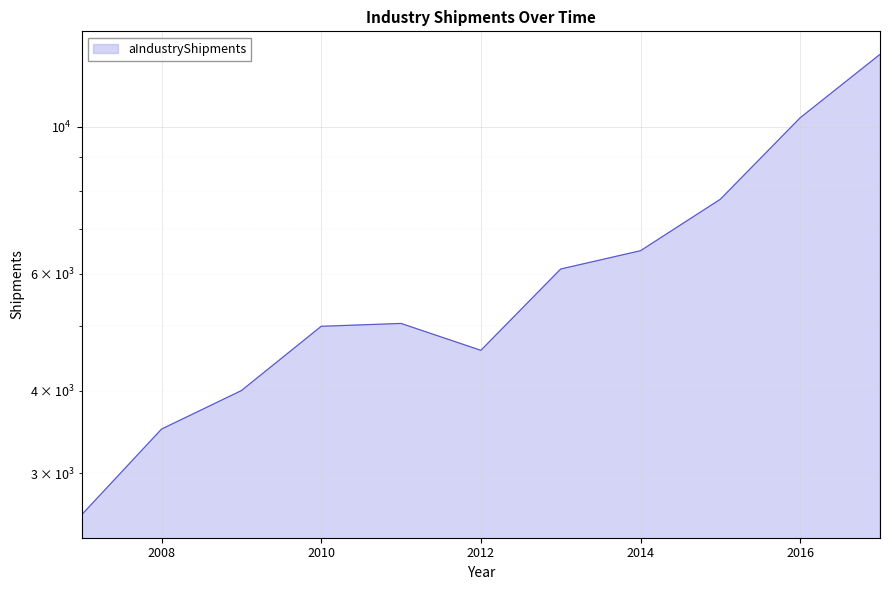

Which has a higher value, 2010 or 2007?

2010